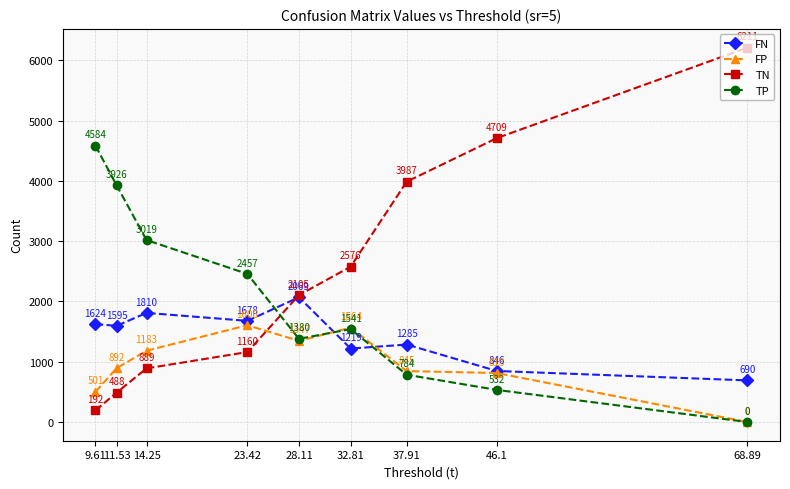

True or false: TN has a value of 4709.3 at 46.1.

True